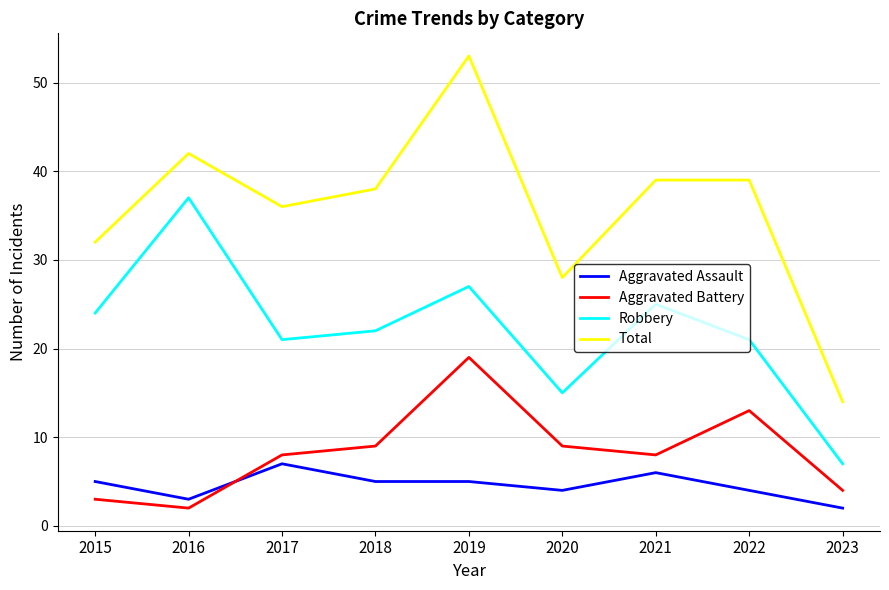

How many lines are shown in the chart?

4